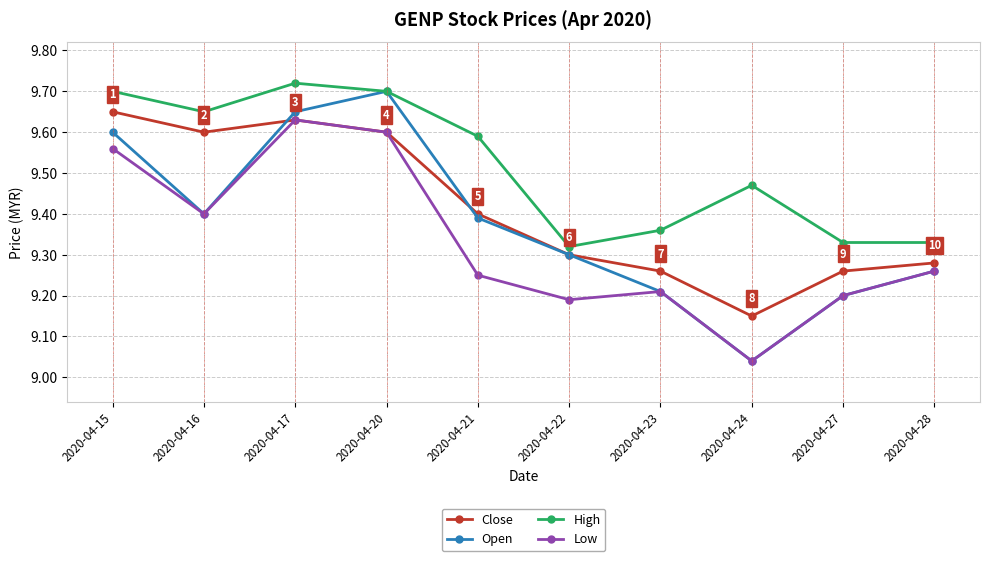

List the series in order of their overall mean, lowest first.

Low, Open, Close, High